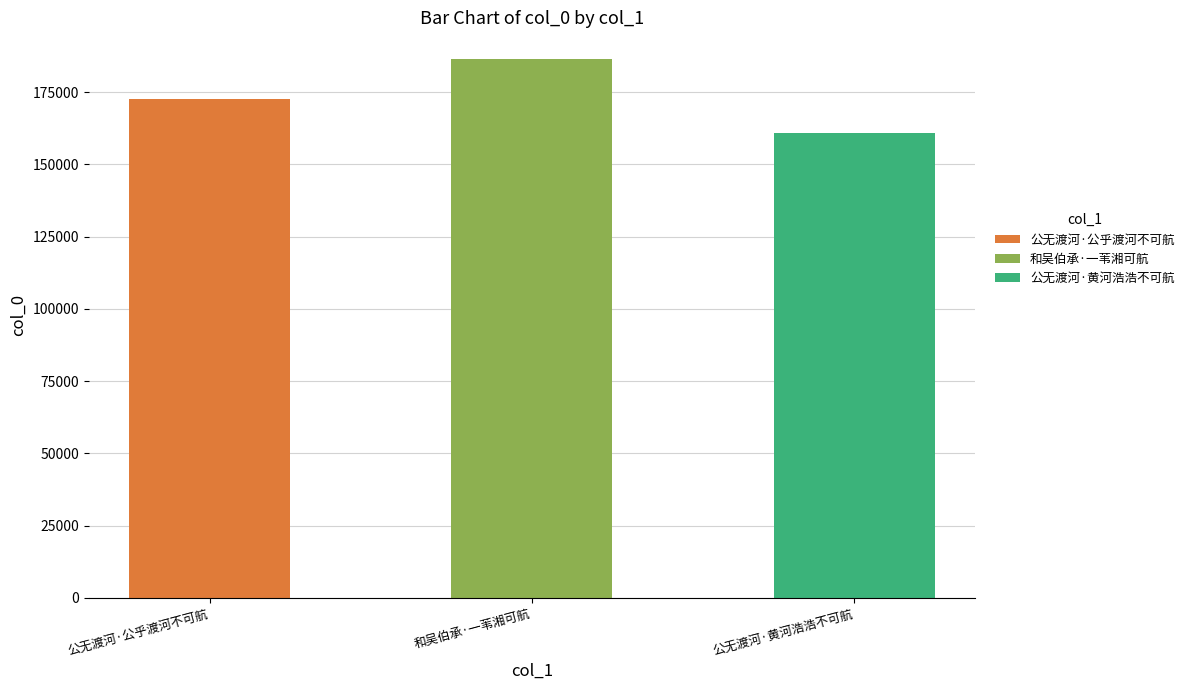

The value at 和吴伯承·一苇湘可航 is 93875. True or false?

False